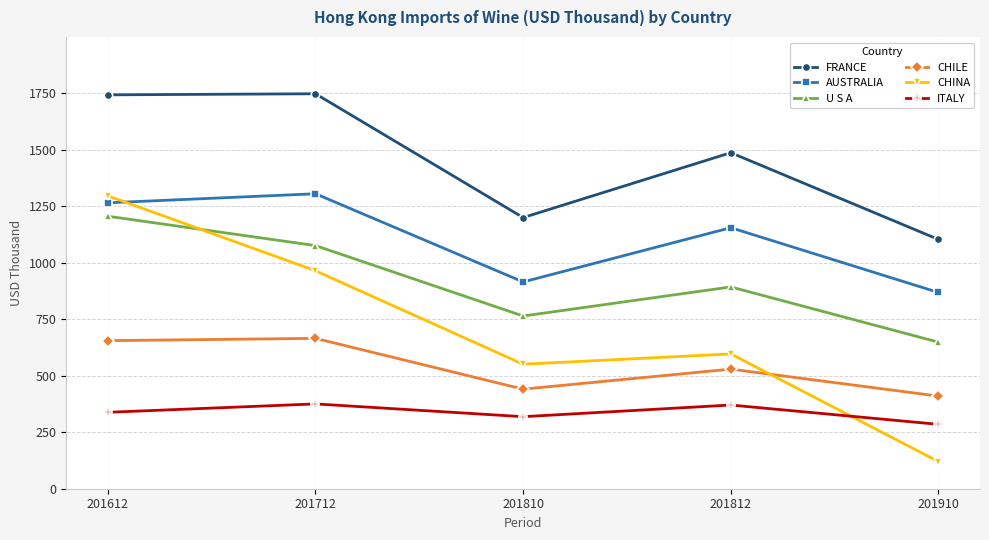

At which label does CHINA first exceed 596?

201612